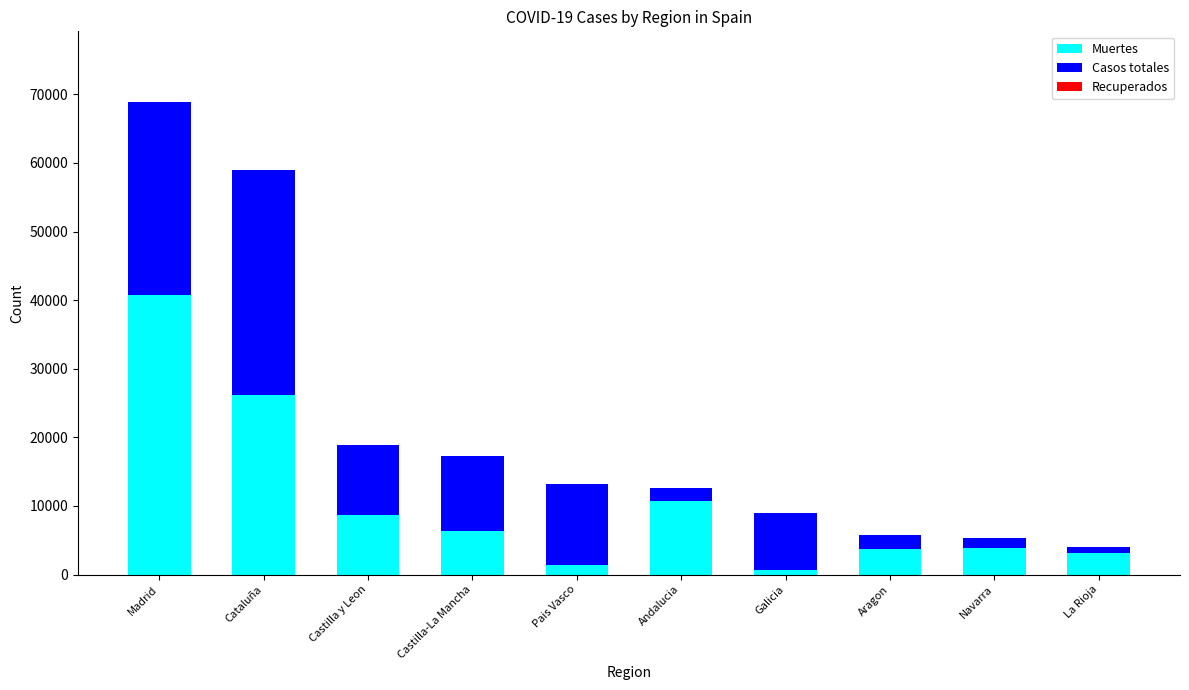

What is the highest value of the Muertes series?

40736